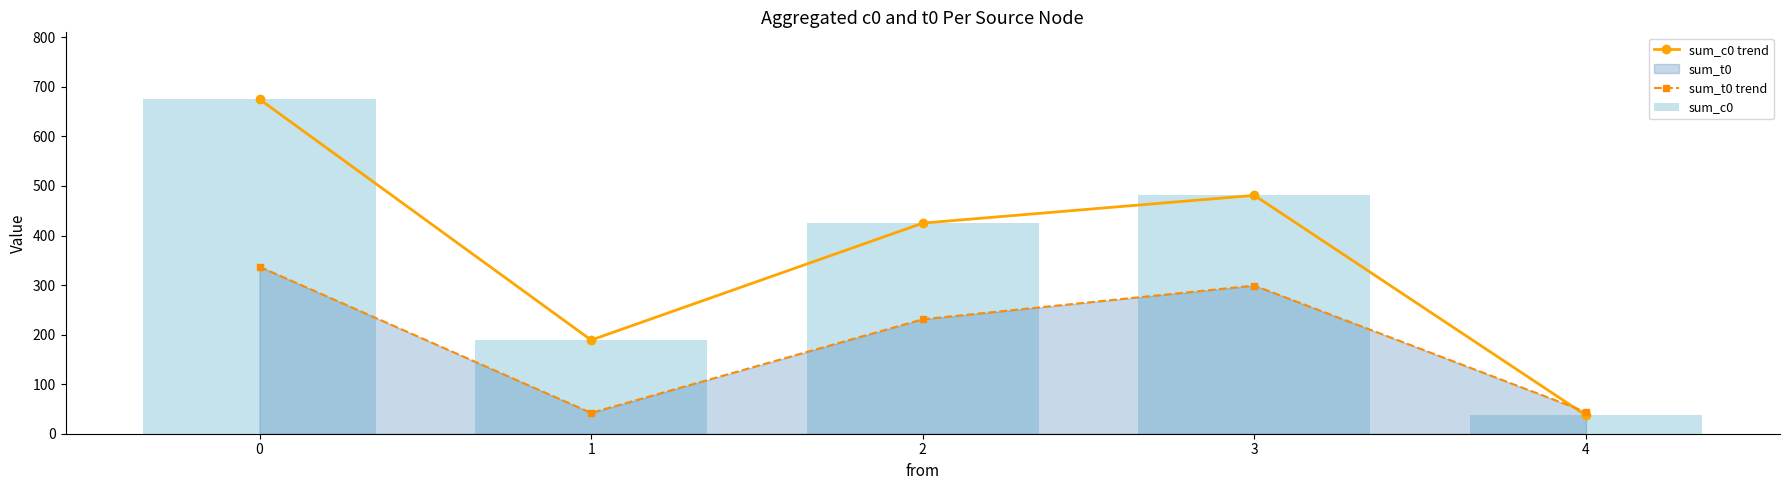

What is the minimum value for sum_t0 trend?

42